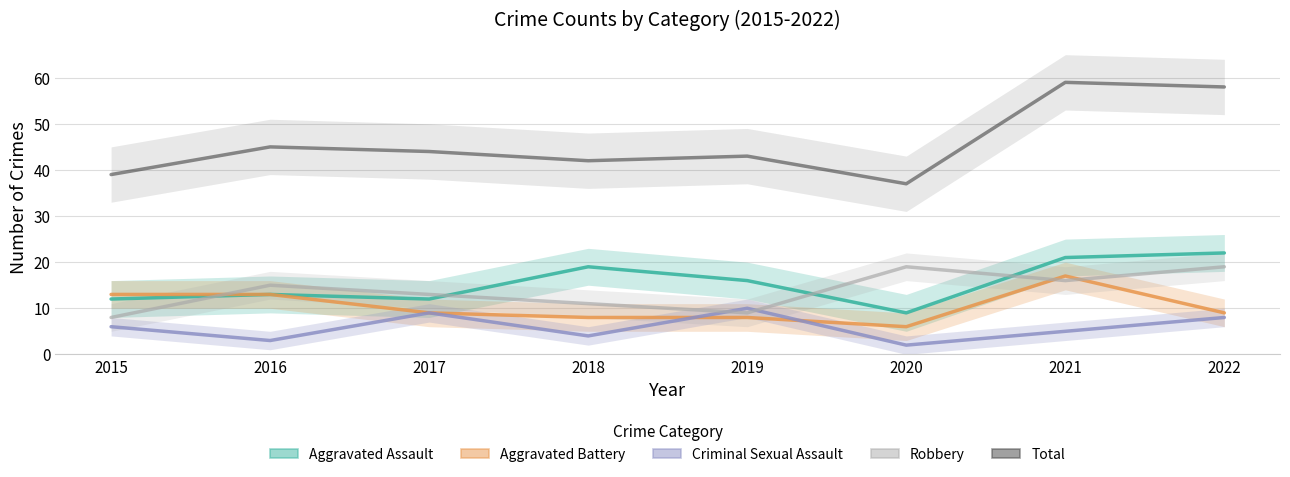

How many series are shown in this chart?

5